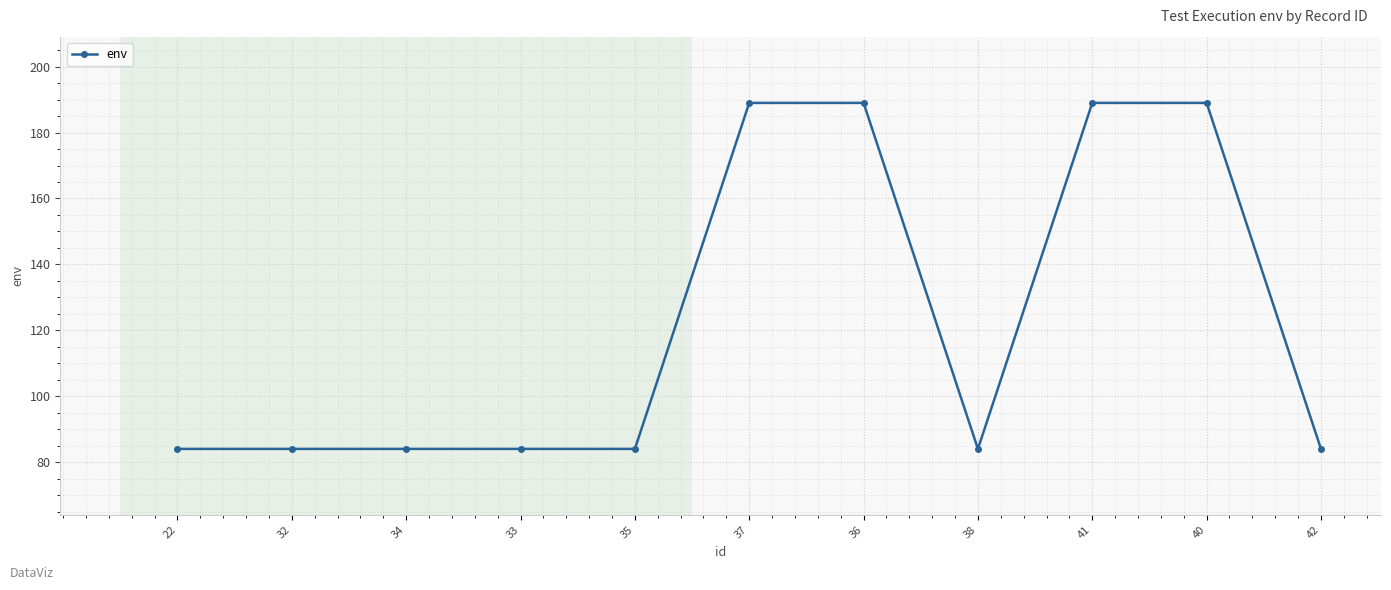

How many lines are shown in the chart?

1